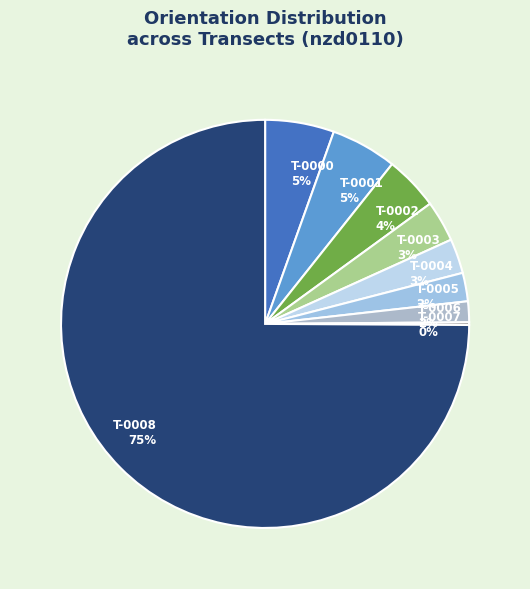

Which slice is the largest?

nzd0110-0008